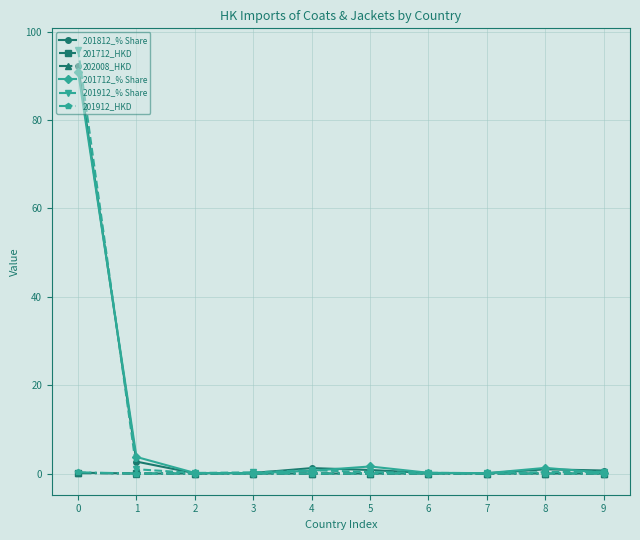

True or false: 201912_% Share has more than 0 points higher than both neighbors.

True